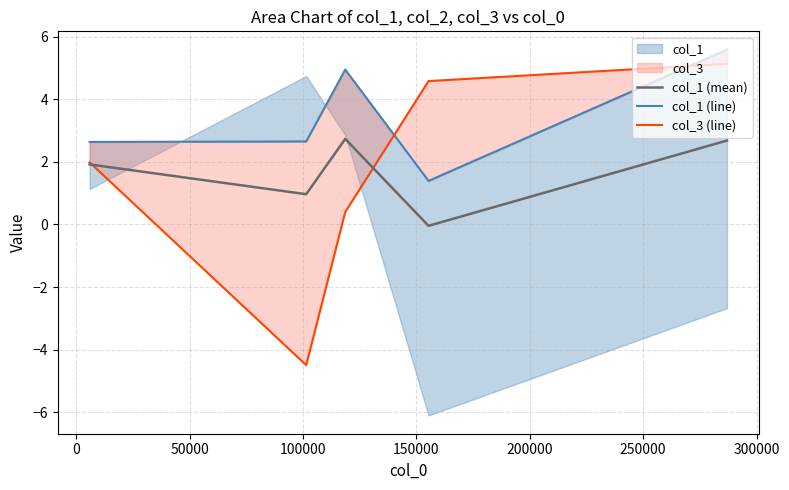

What is the maximum value for col_1 (mean)?

2.7